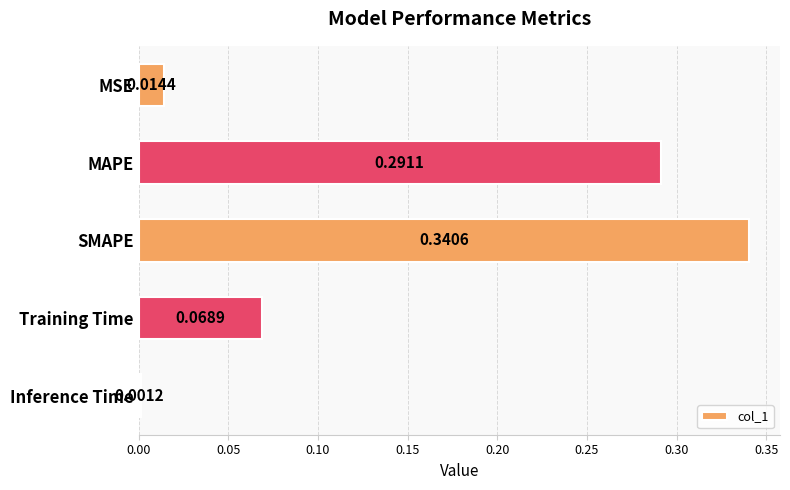

At which category does the chart reach its peak across all series?

SMAPE